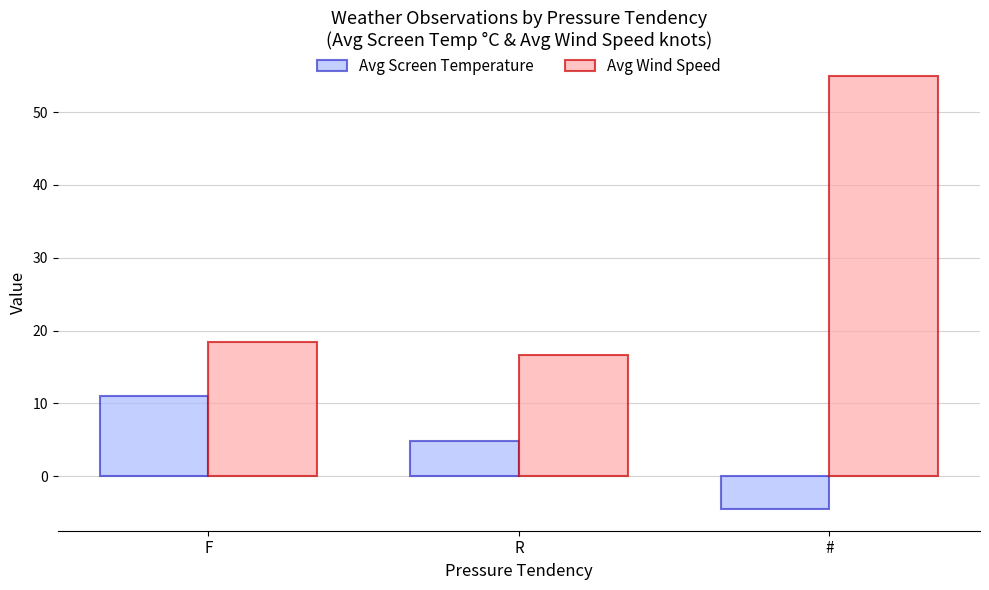

Does the chart contain stacked bars?

No